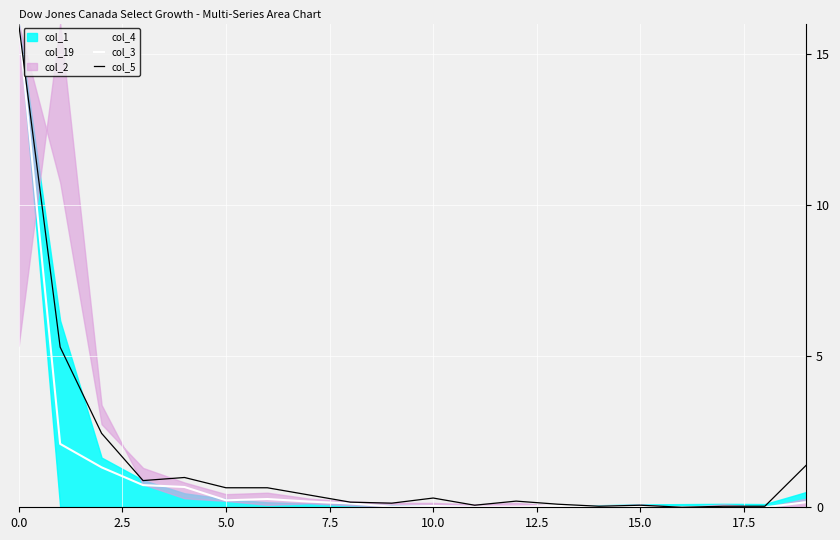

What is the maximum value for col_5?

16.0